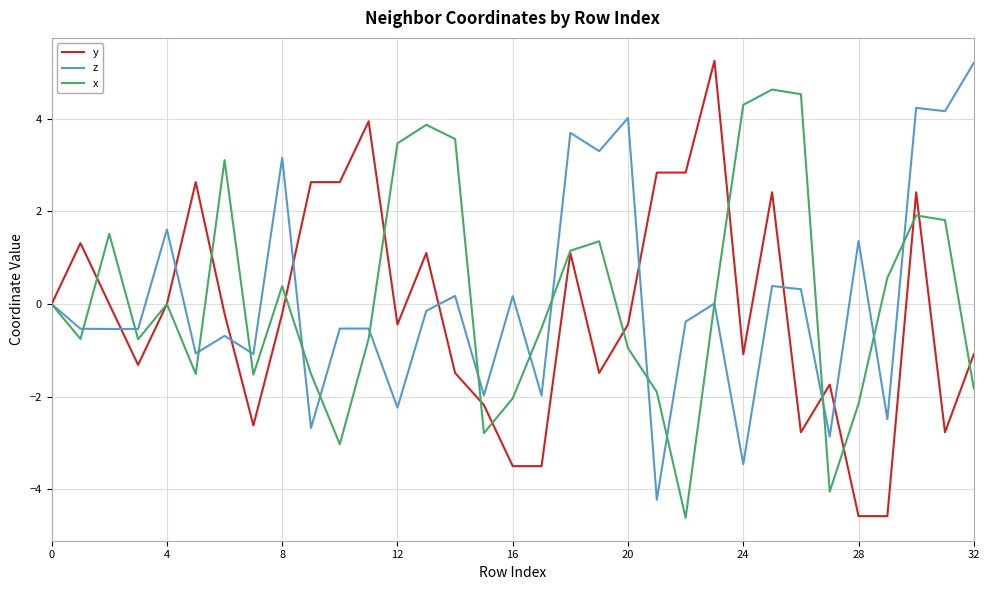

What is the maximum value shown in the chart?

5.3